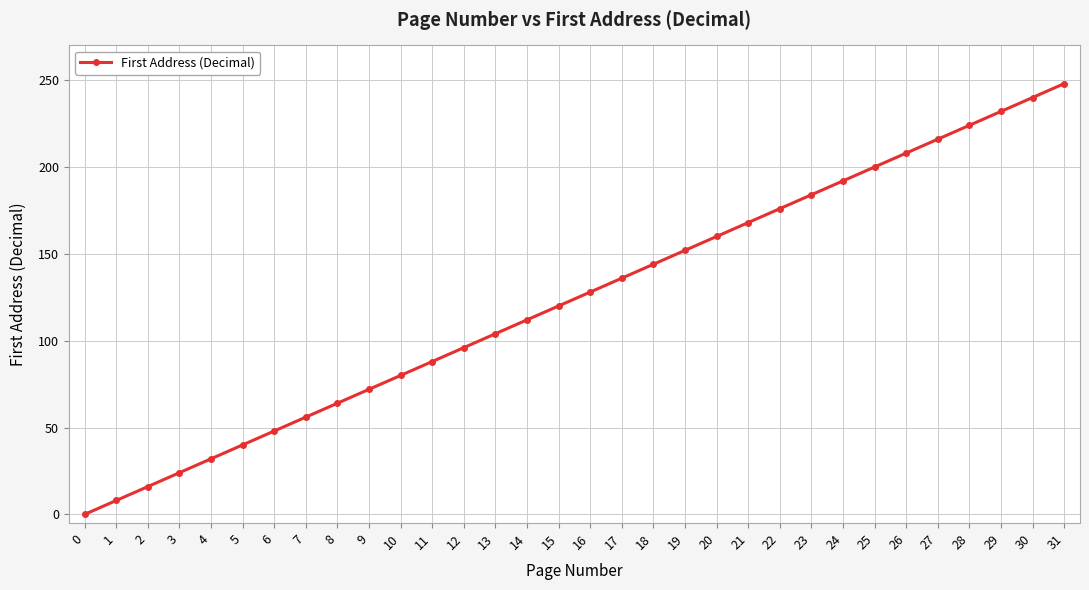

What is the average value?

124